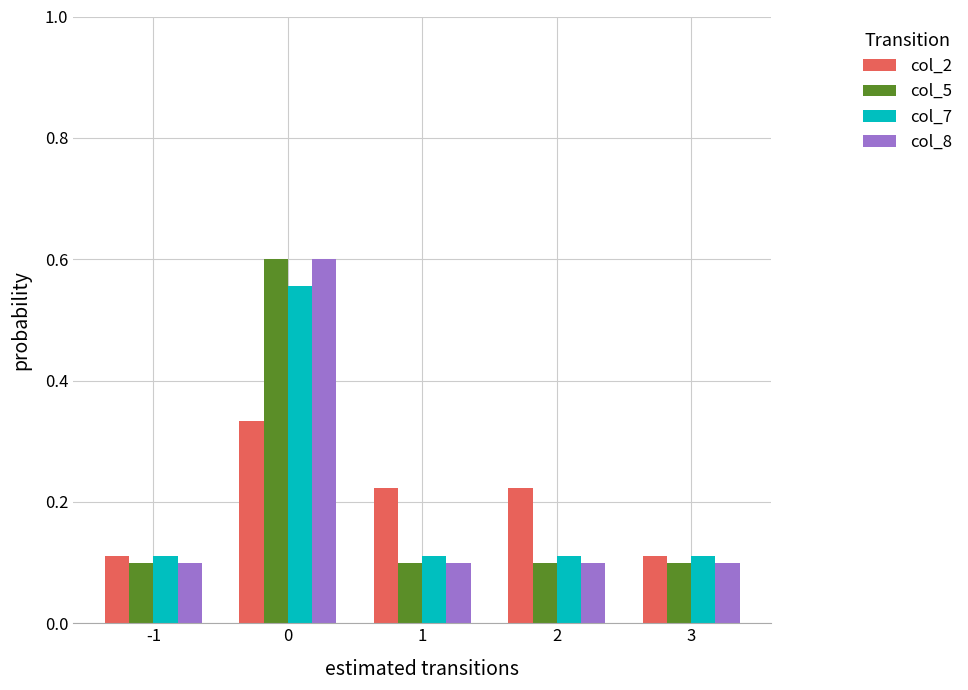

What is the total value across all series at 1?

0.5